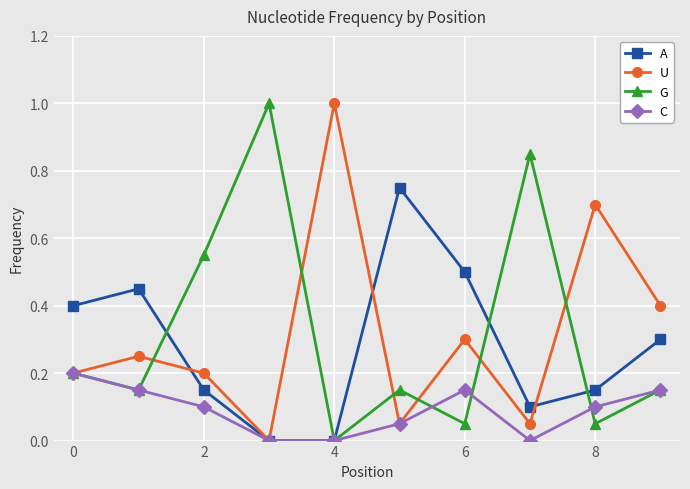

What is the value of the G point at the 4th from the left?

1.0